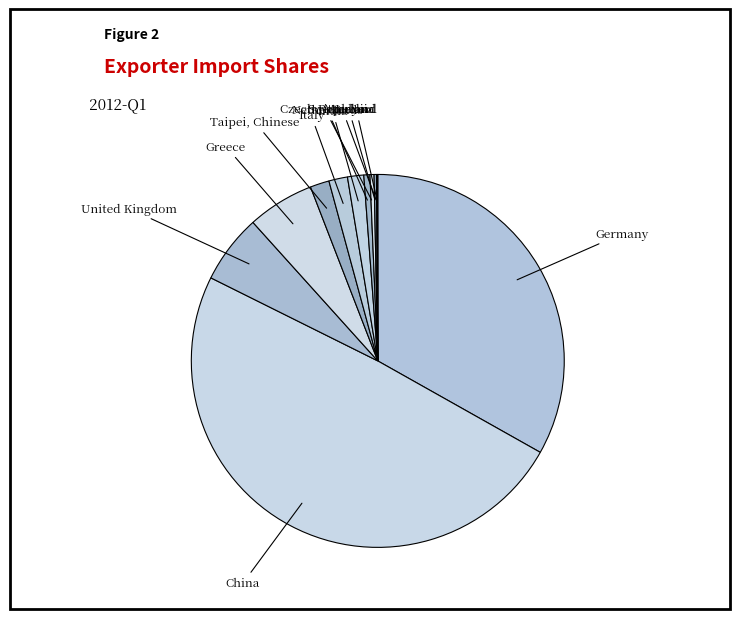

How many slices are in this pie chart?

12